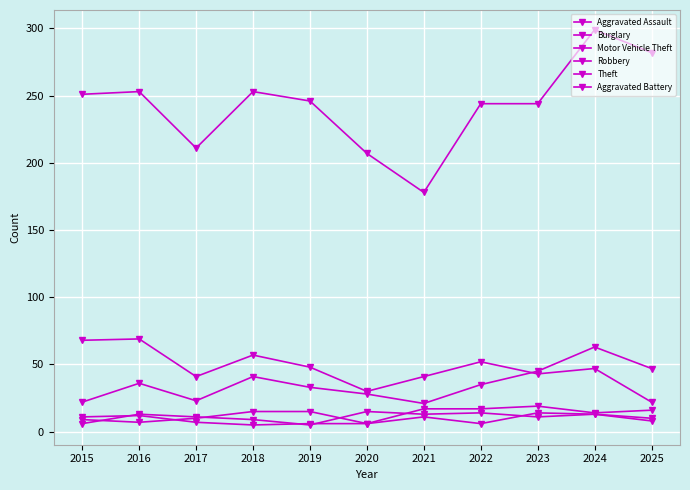

How many lines are shown in the chart?

6